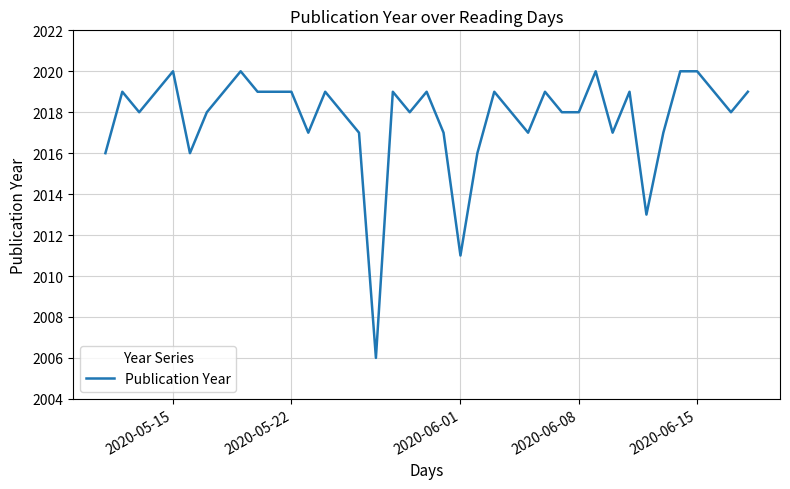

What is the maximum value shown in the chart?

2020